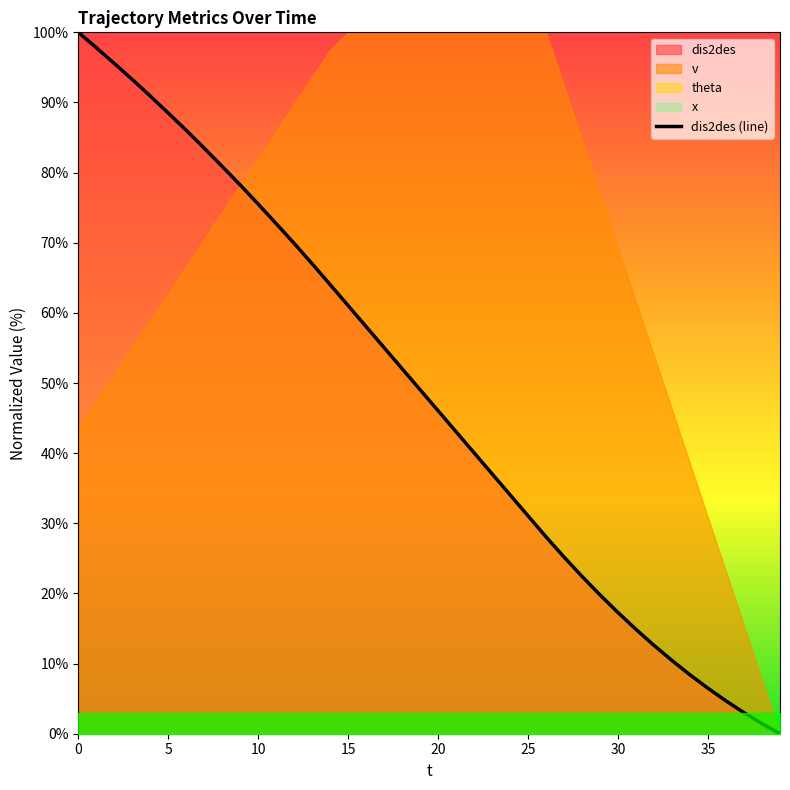

Which label corresponds to the smallest value in the chart?

39